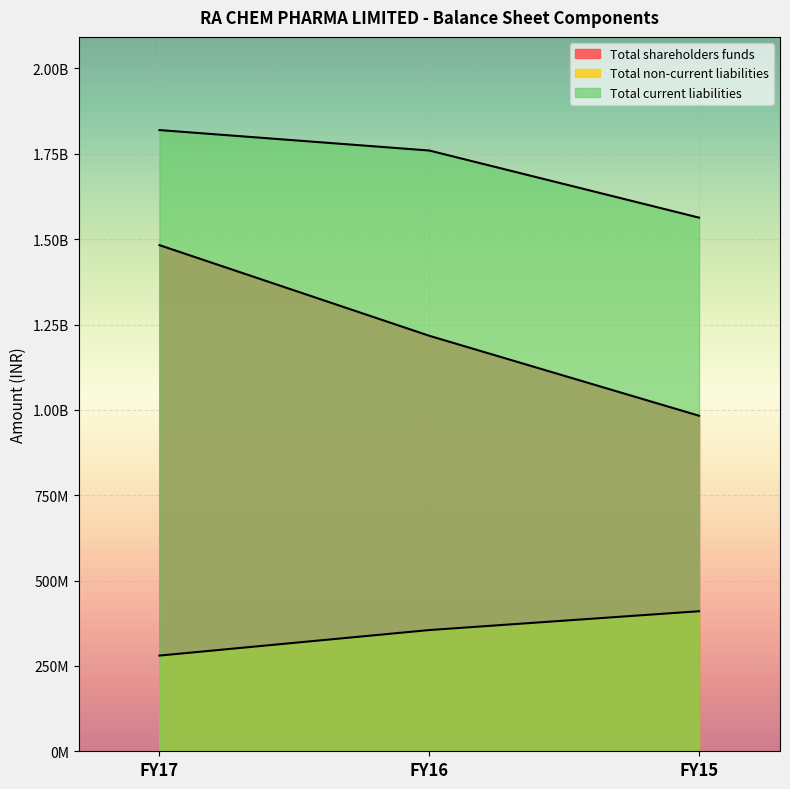

How many lines are shown in the chart?

3